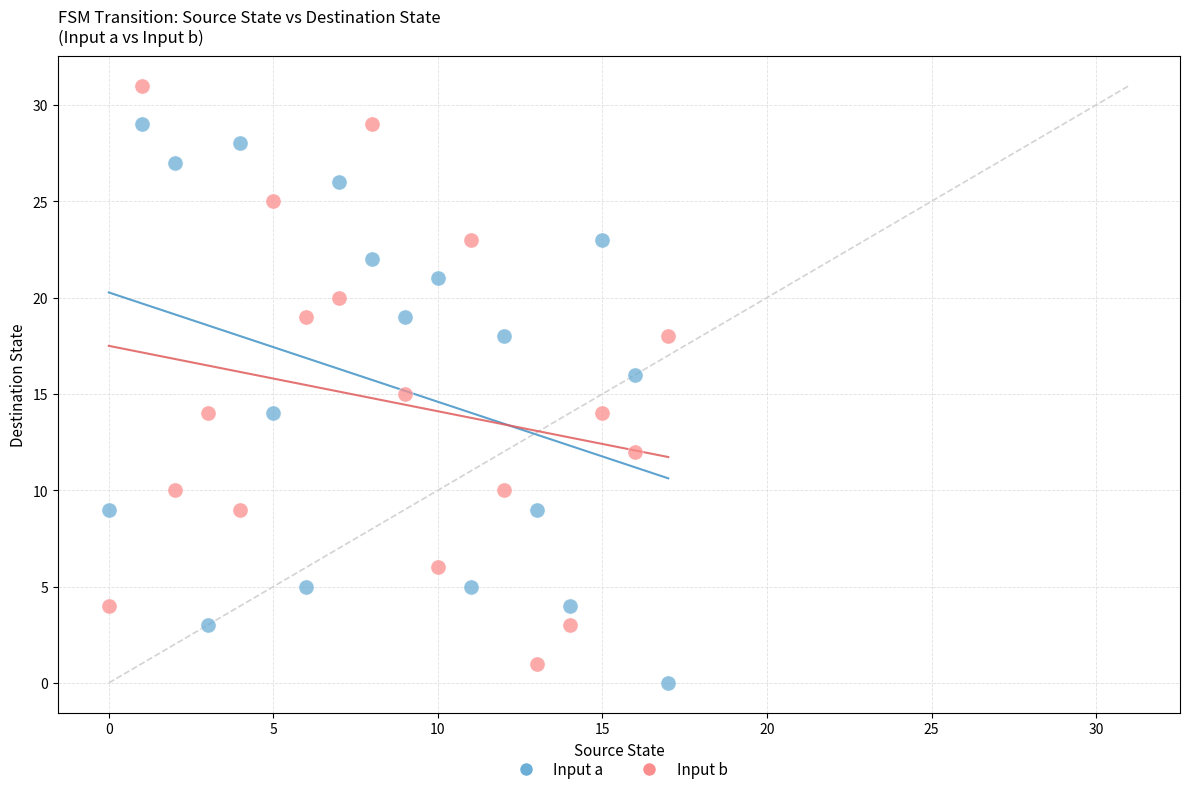

Which series reaches the maximum Y coordinate?

Input b